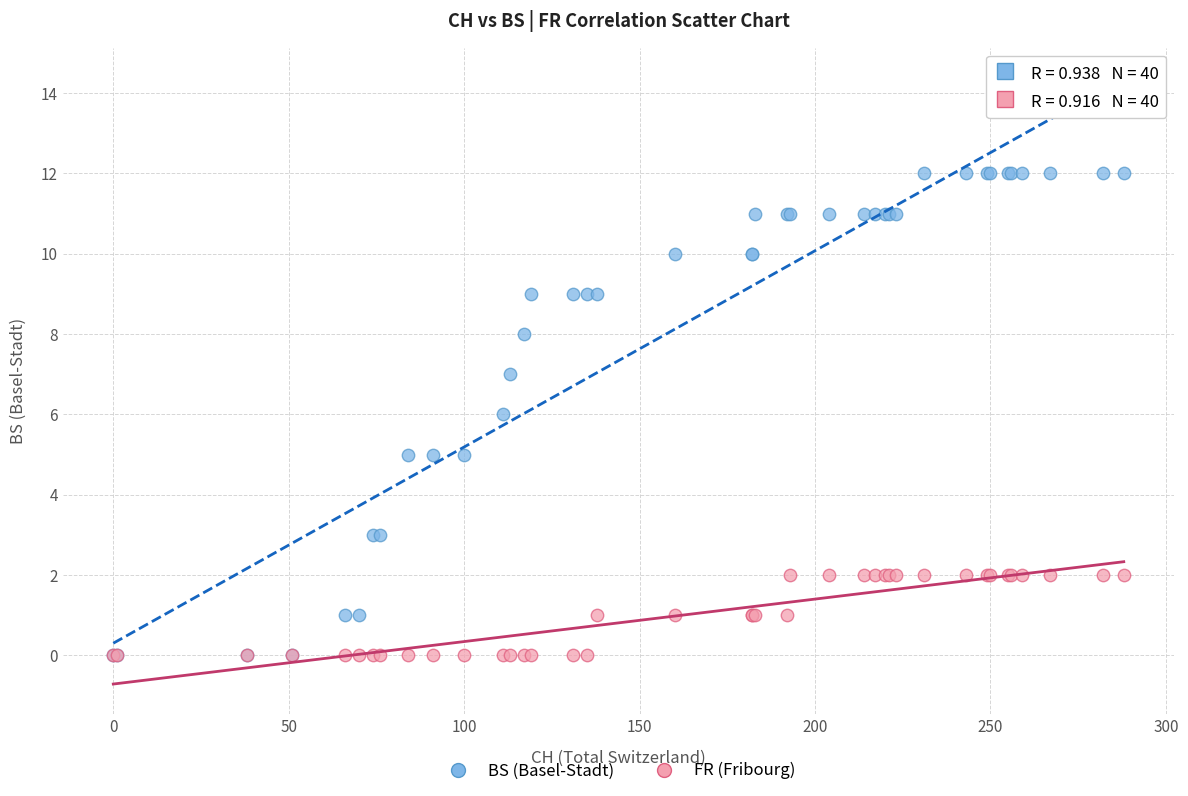

Which series reaches the maximum Y coordinate?

BS (Basel-Stadt)